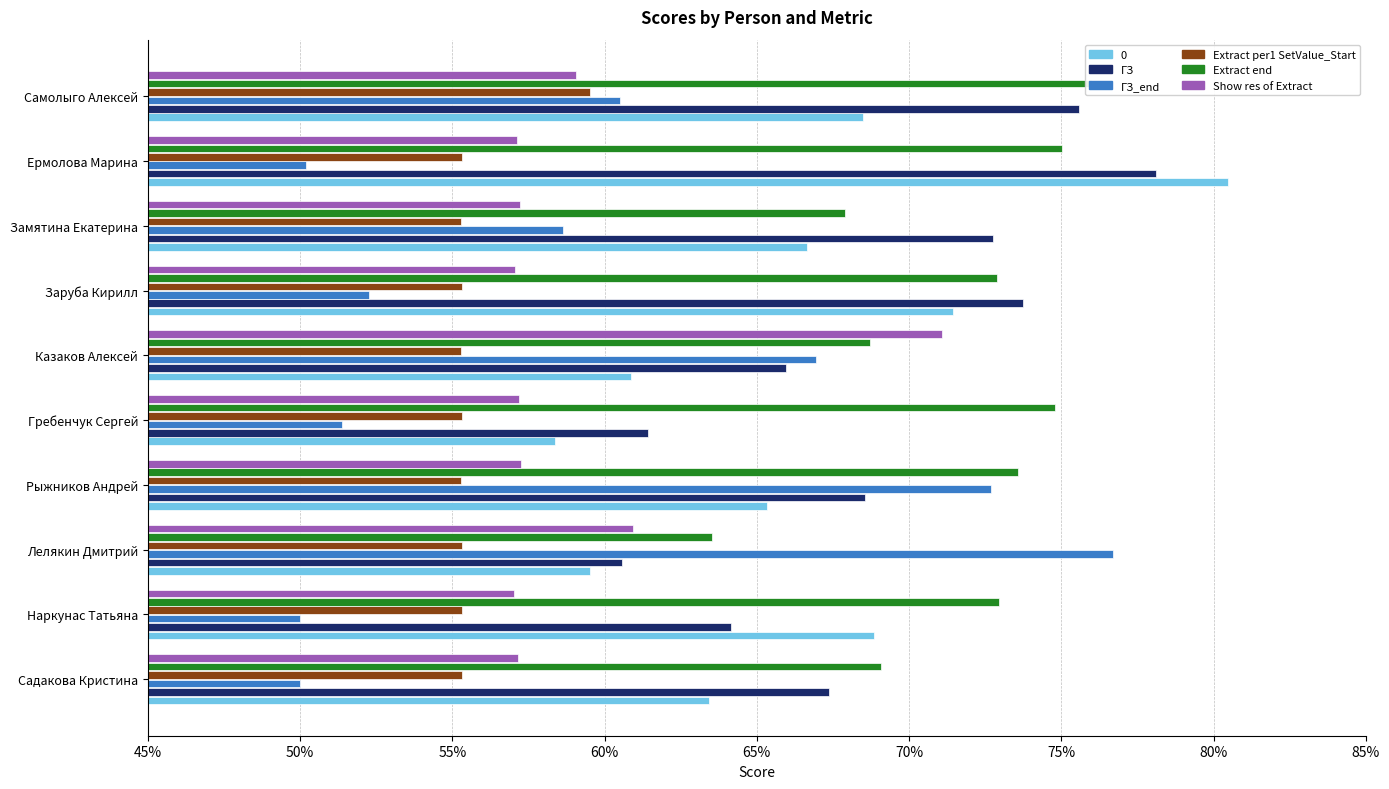

What is the average value of the Extract end series?

0.7